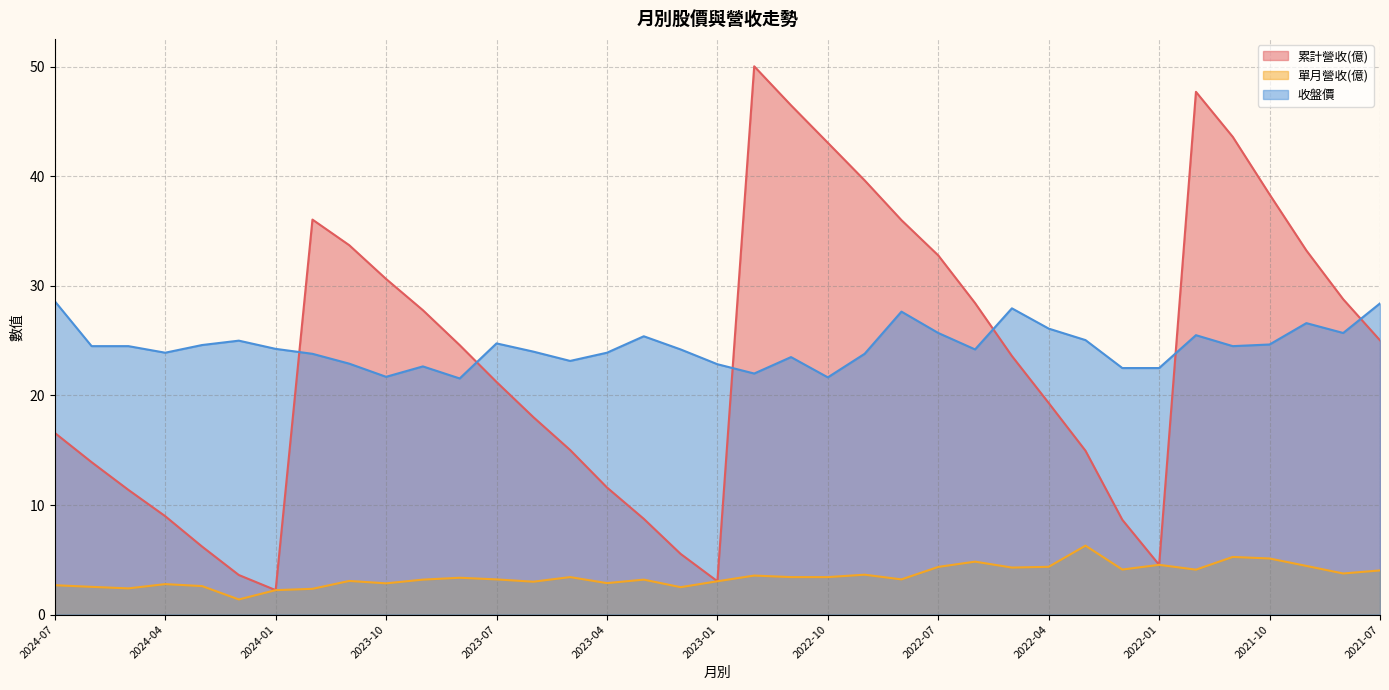

How many lines are shown in the chart?

3